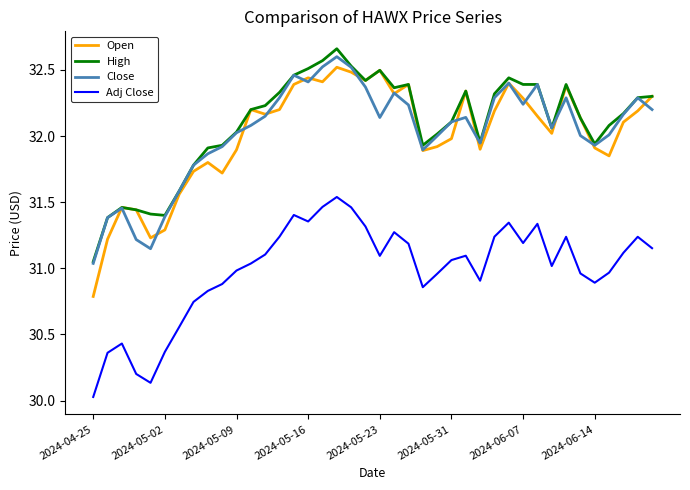

Which series has the widest spread of values?

Open